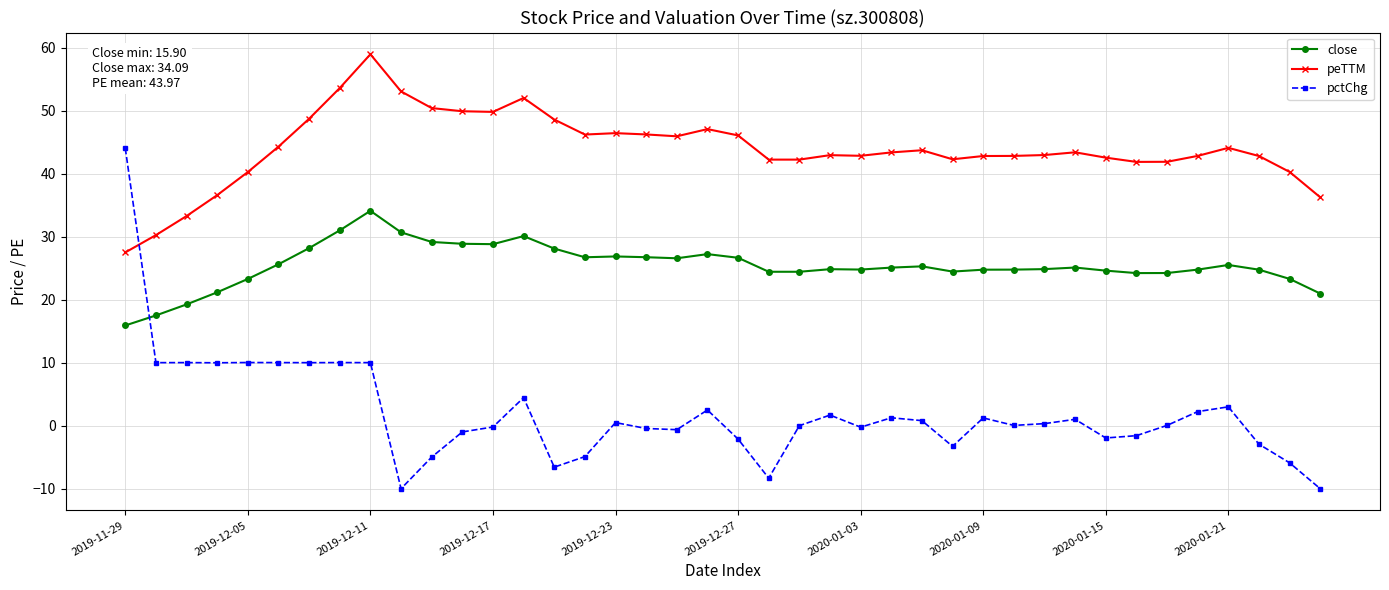

What is the lowest value of the pctChg series?

-10.0